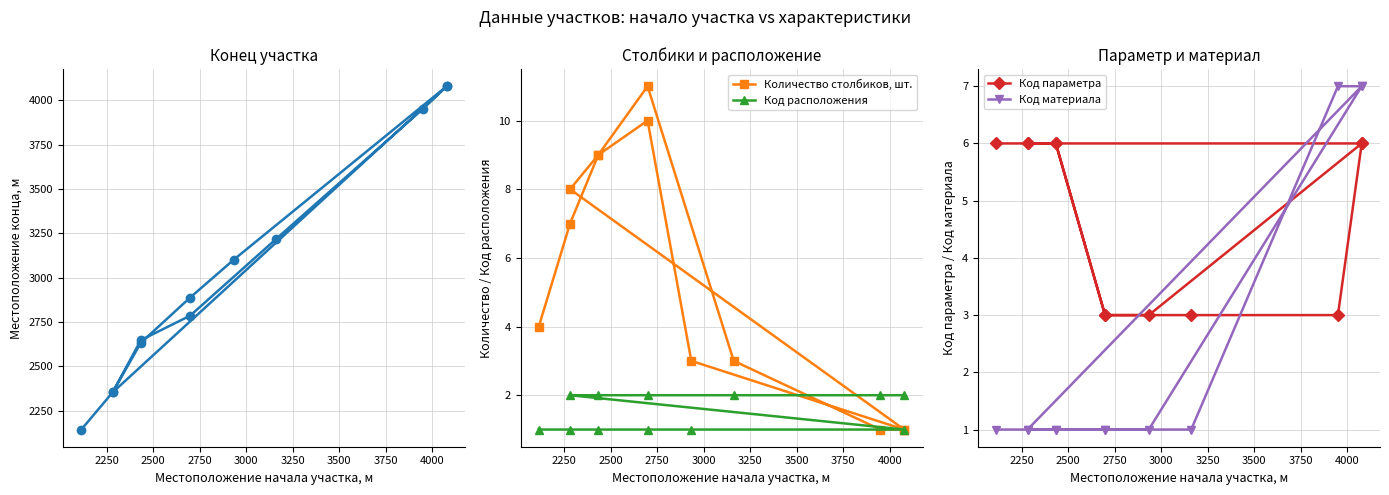

What is the value of the Код расположения point at the 10th from the left?

2